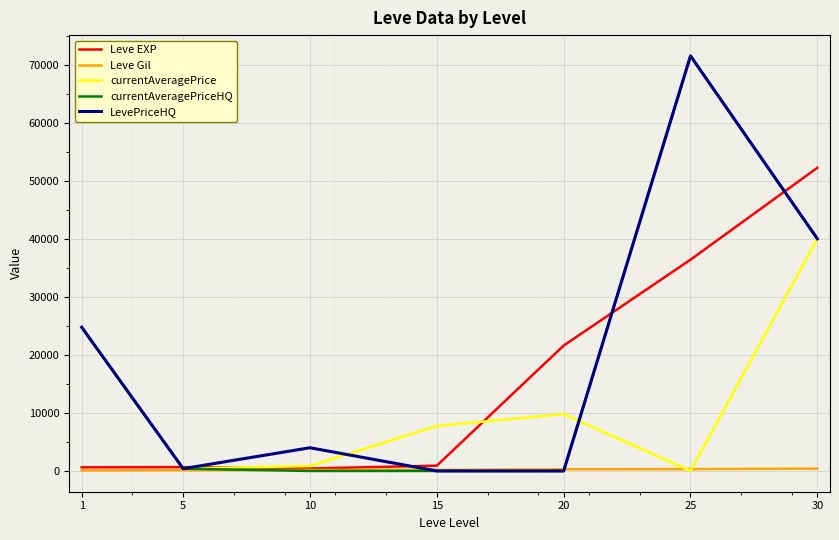

Is the value of currentAveragePrice at 20 greater than the value of currentAveragePriceHQ at 30?

No